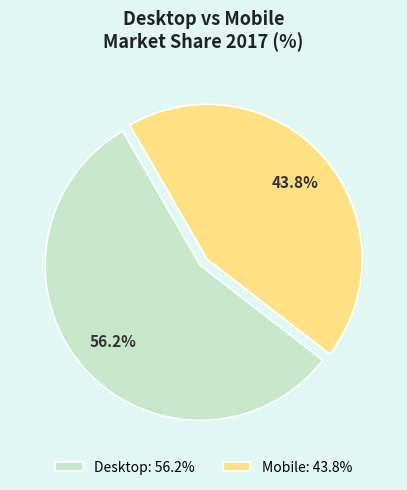

What is the smallest slice in the pie chart?

Mobile